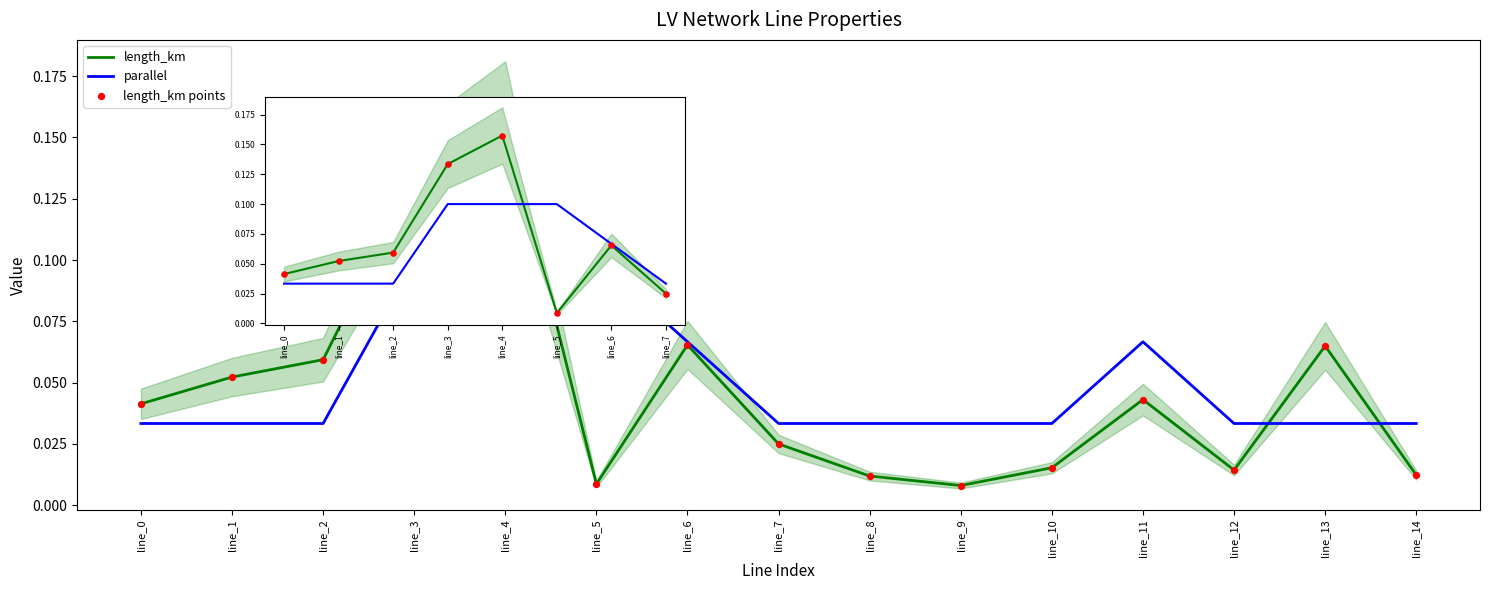

Which series contains the highest Y value?

length_km